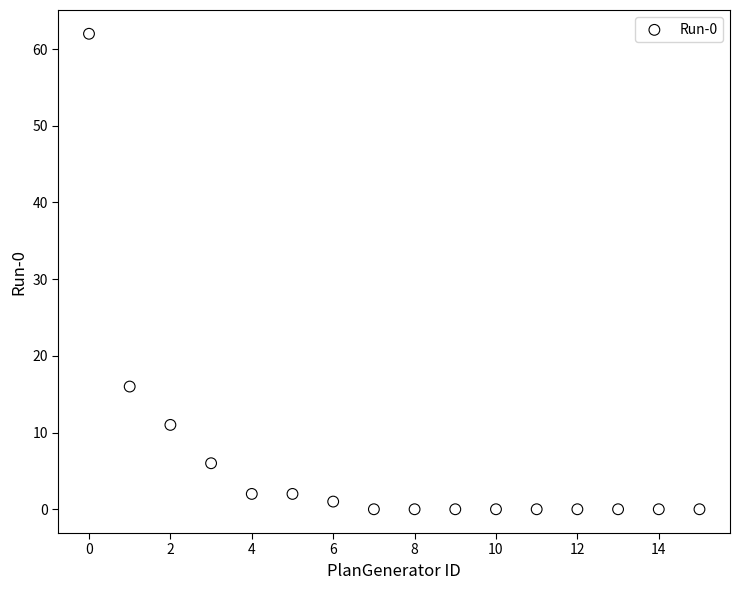

What Y value in the scatter plot is closest to 31?

16